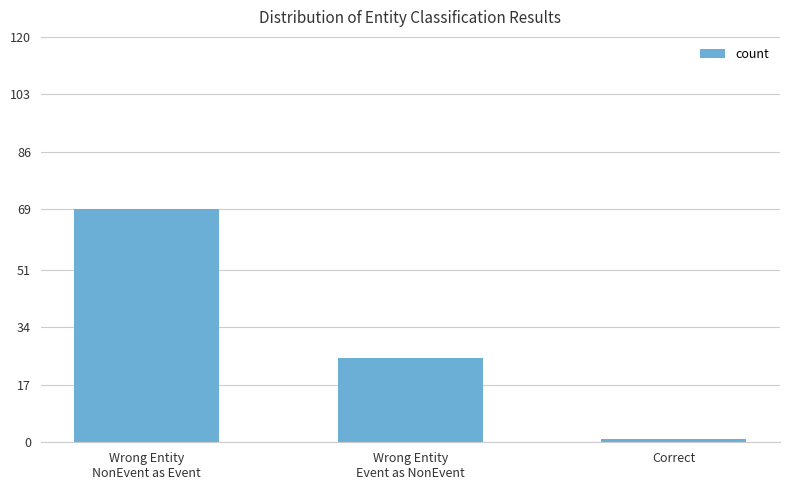

What is the sum of all values?

95